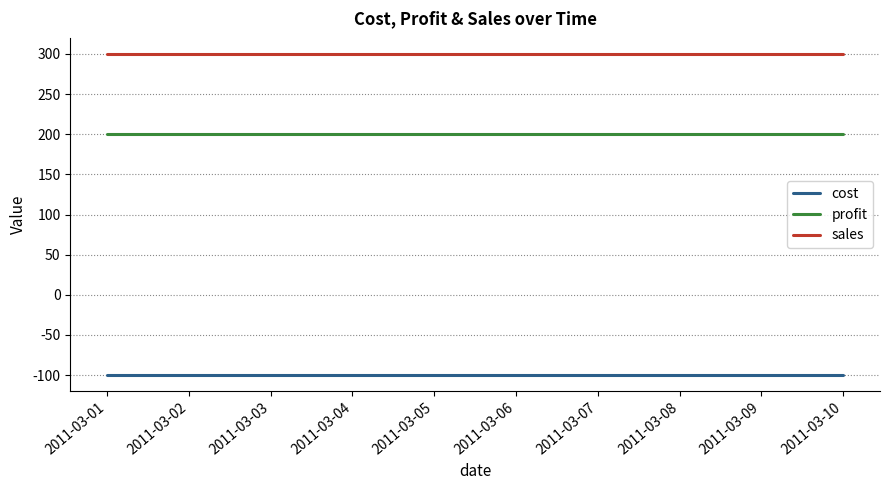

True or false: sales and cost intersect in this chart.

False